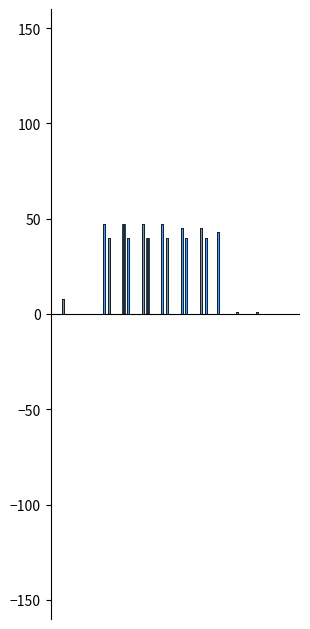

Is the value of col_1 at 0 greater than the value of col_4 at 0?

Yes